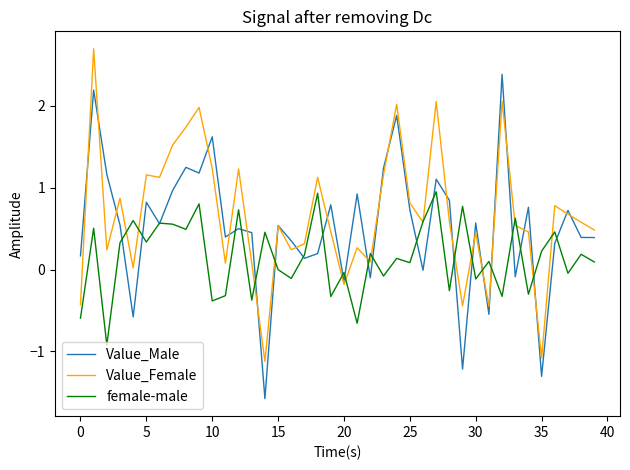

What is the maximum value shown in the chart?

2.7